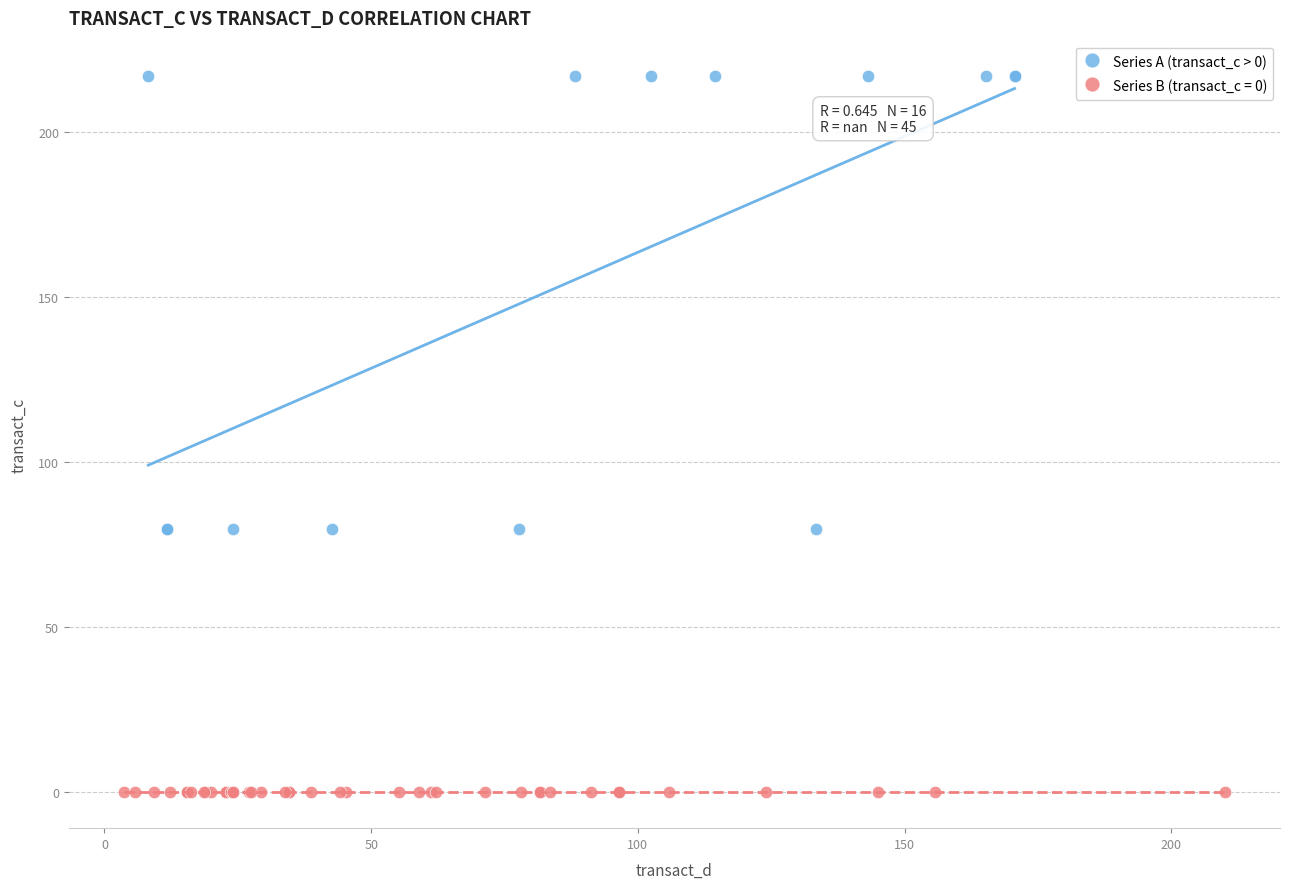

Which series contains the lowest Y value?

Series B (transact_c = 0)